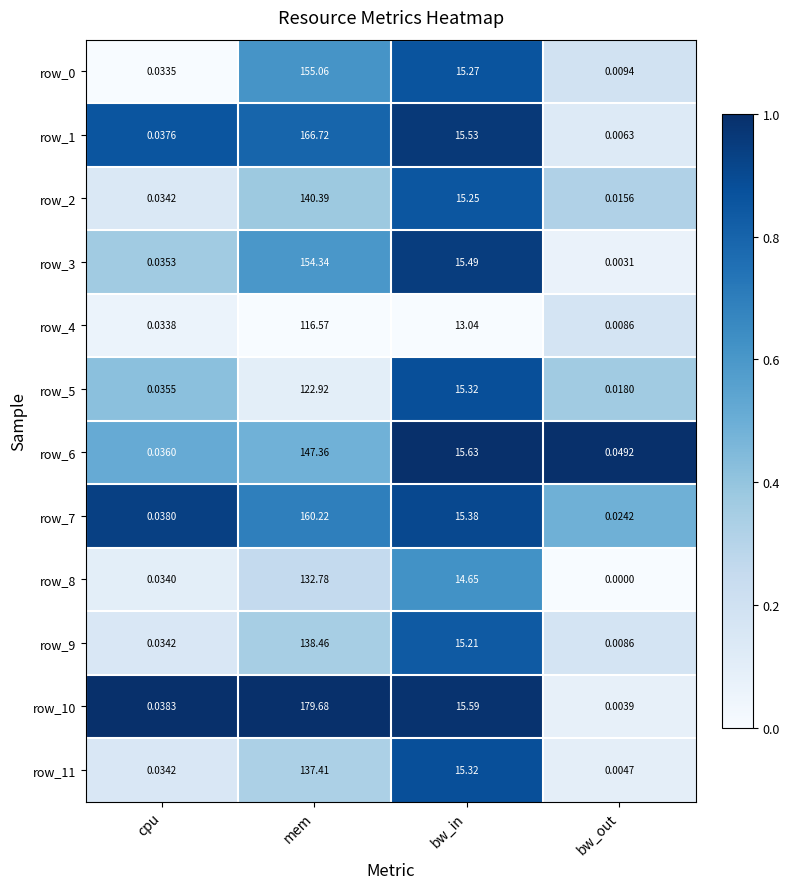

At which category is the sum across all series the highest?

mem